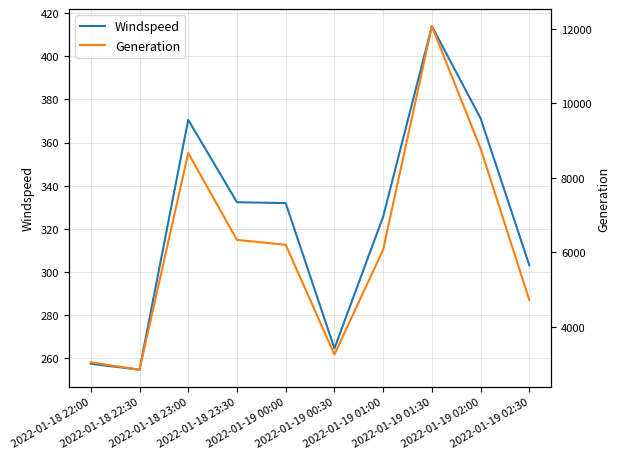

Is it true that Windspeed equals 254.6 at 2022-01-18 22:30?

True